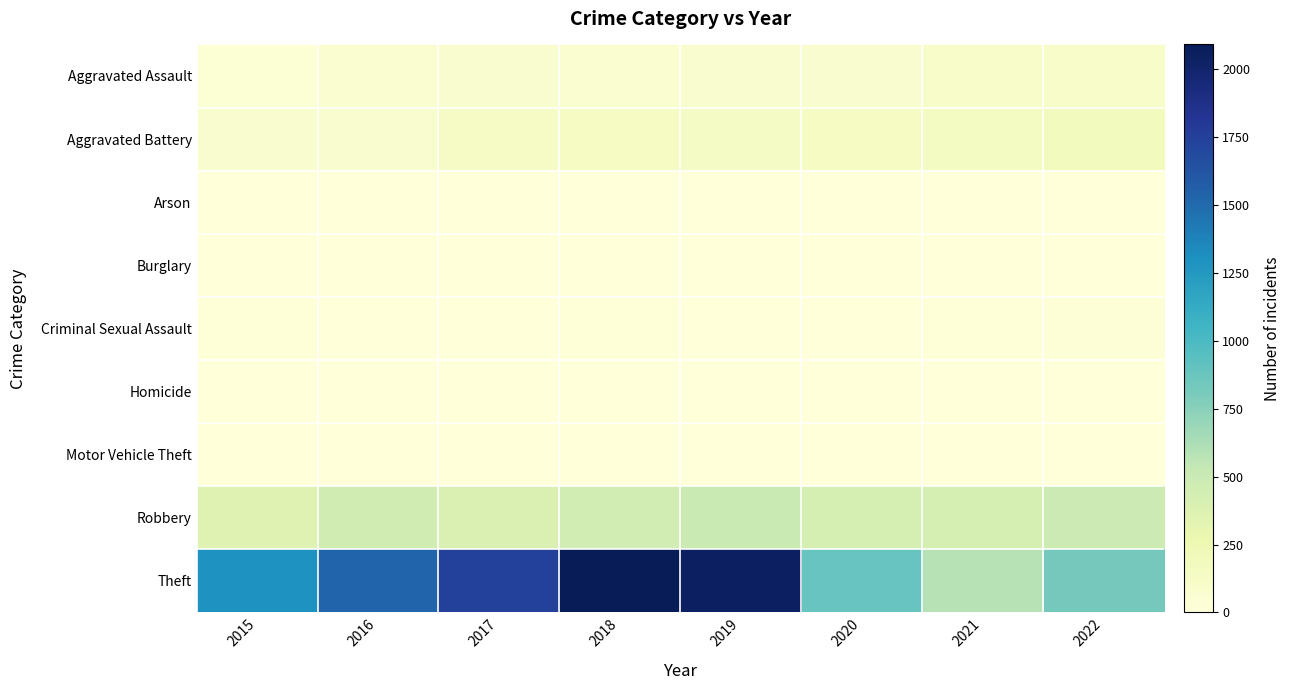

List the series in order of their peak value, highest first.

Theft, Robbery, Aggravated Battery, Aggravated Assault, Criminal Sexual Assault, Homicide, Motor Vehicle Theft, Arson, Burglary